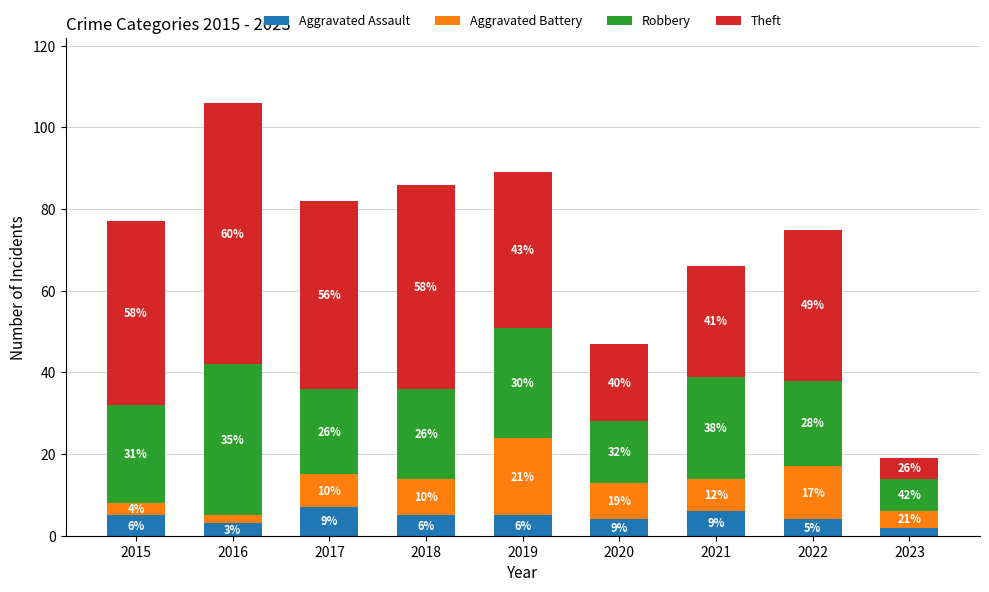

True or false: Aggravated Battery has a value of 5 at 2020.

False